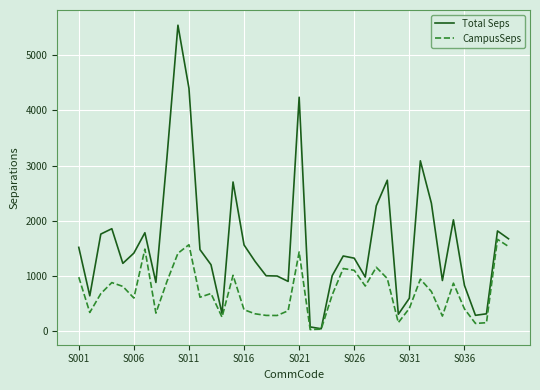

What is the maximum value for CampusSeps?

1663.2